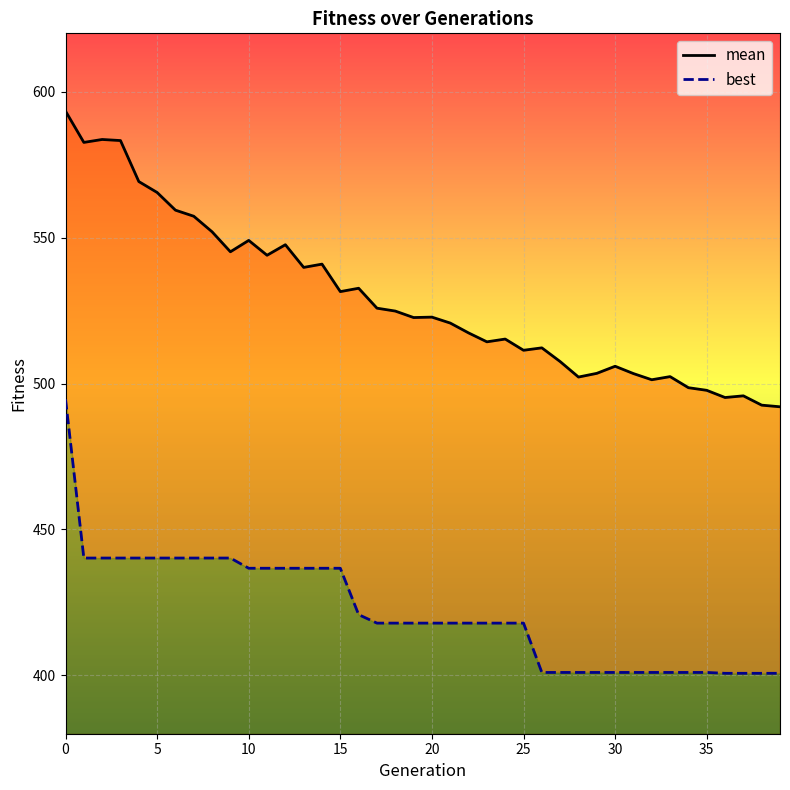

True or false: best and mean cross at least once.

False